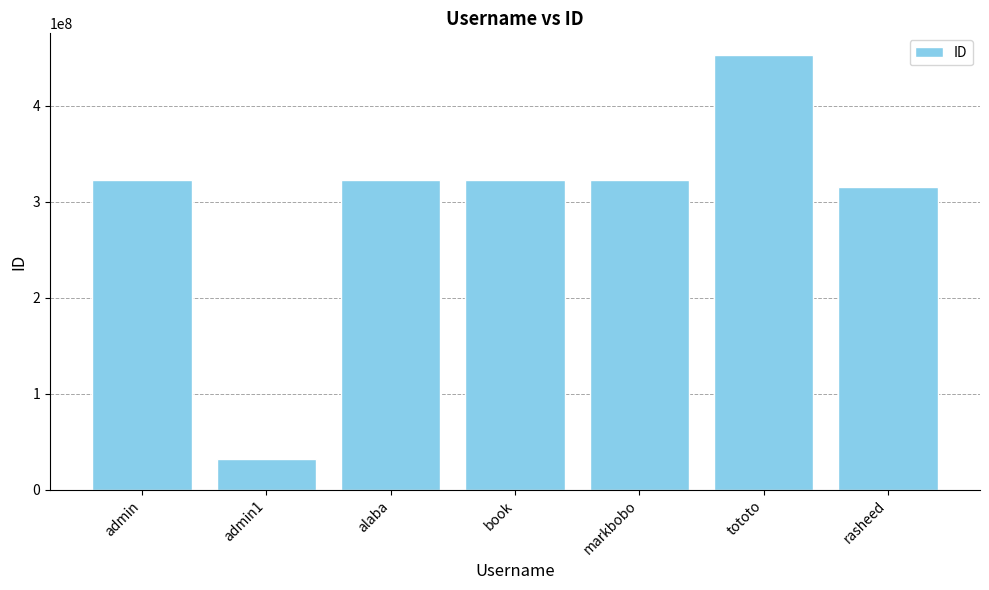

What is the label of the 6th bar from the left?

tototo